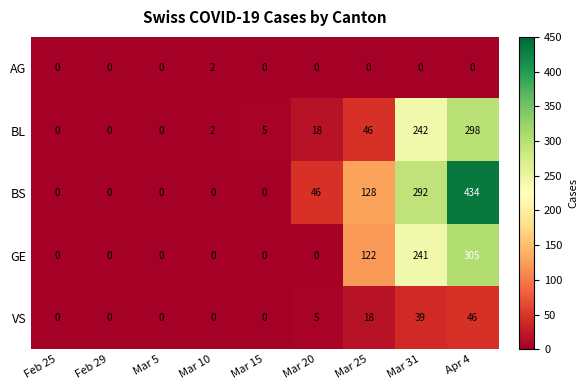

Is the value of BS at Mar 15 greater than the value of BL at Apr 4?

No